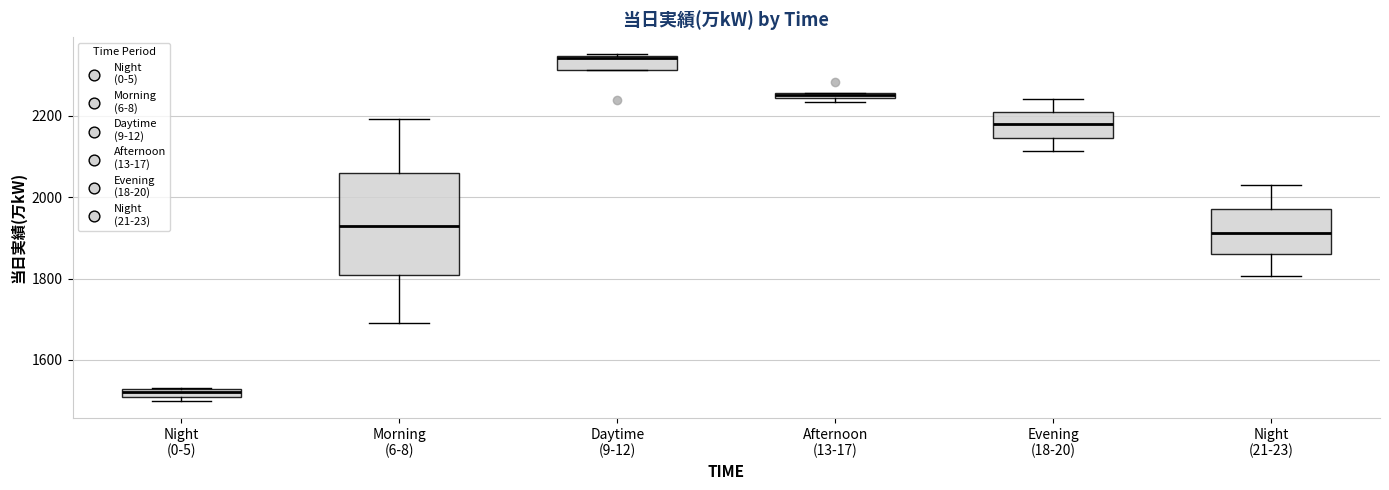

Which box has the highest median line?

Daytime (9-12)